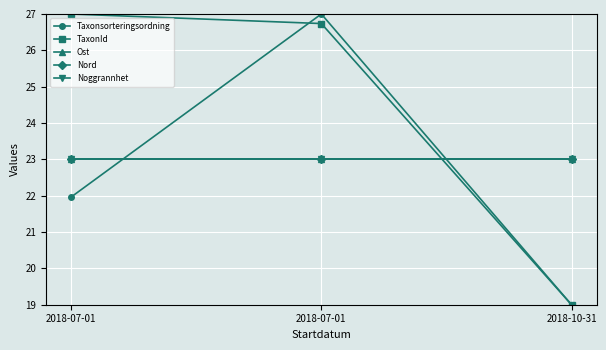

Which series changed the most between 2018-07-01 and 2018-10-31?

TaxonId